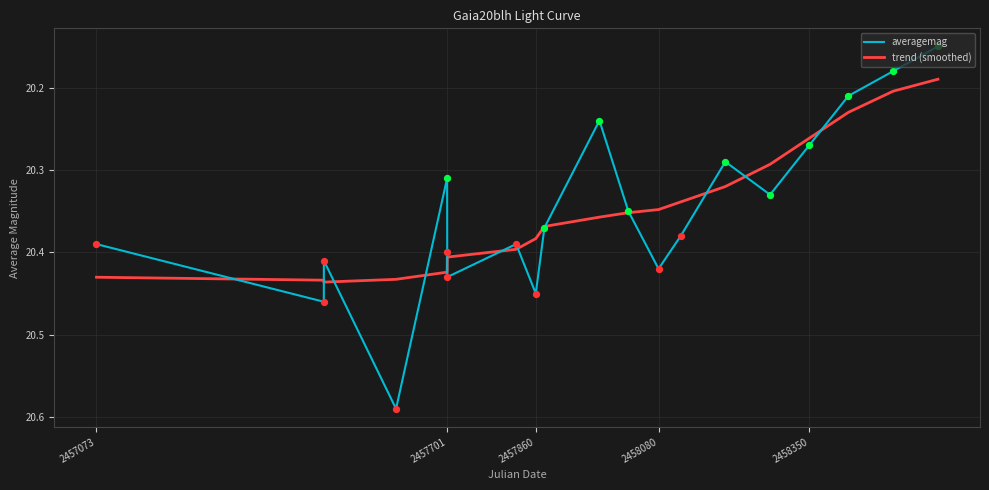

What are all the series names shown in the legend?

averagemag, trend (smoothed)